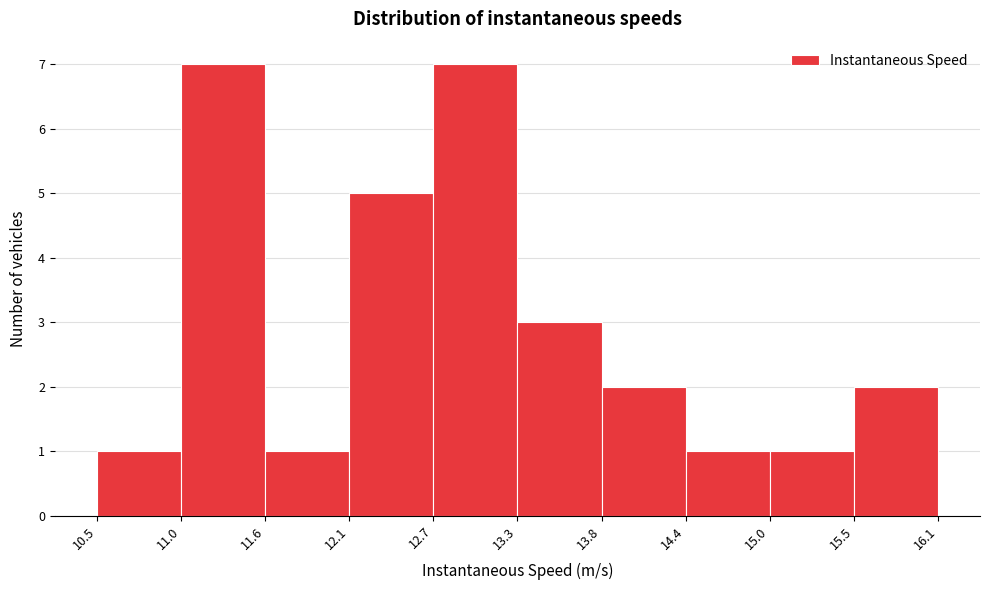

How tall is the bar that spans 13.3 to 13.8 on the x-axis? The values are not printed on the chart, so give them approximately, as read against the axis.

3